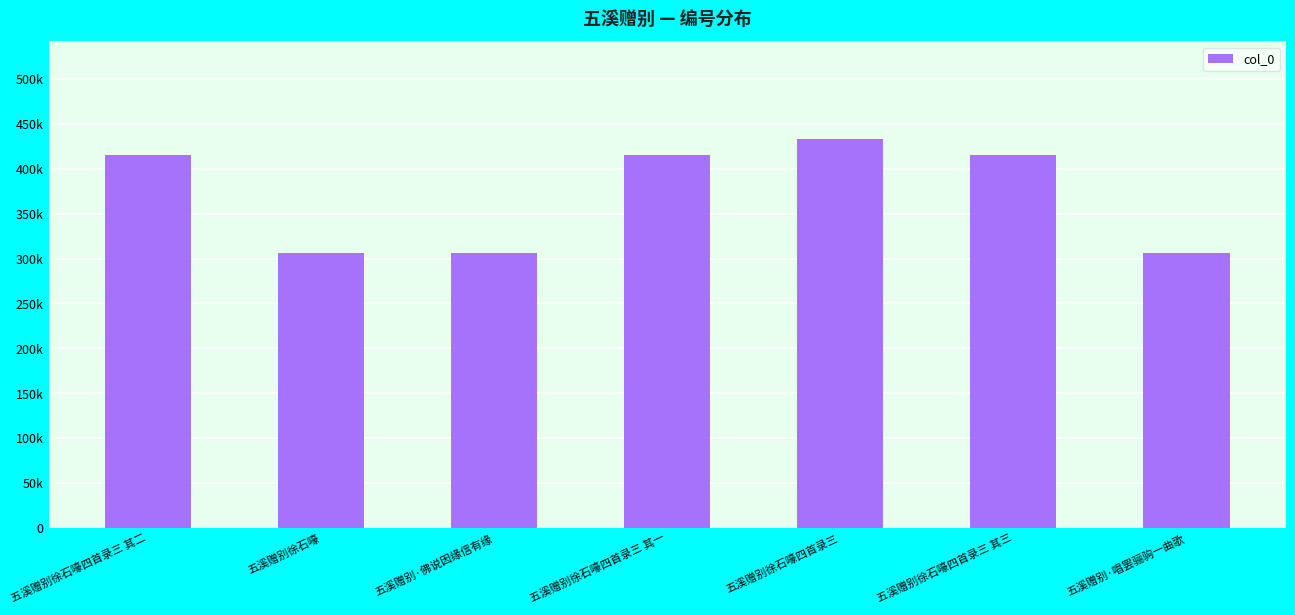

Are the bars horizontal?

No